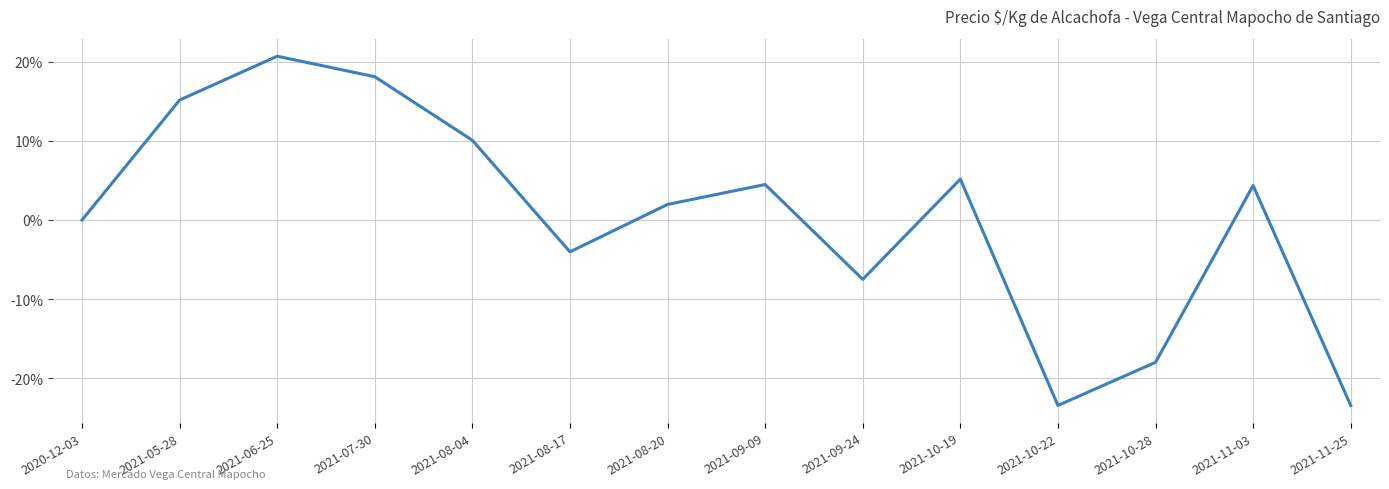

List the labels in order of value, smallest first.

2021-10-22, 2021-11-25, 2021-10-28, 2021-09-24, 2021-08-17, 2020-12-03, 2021-08-20, 2021-11-03, 2021-09-09, 2021-10-19, 2021-08-04, 2021-05-28, 2021-07-30, 2021-06-25